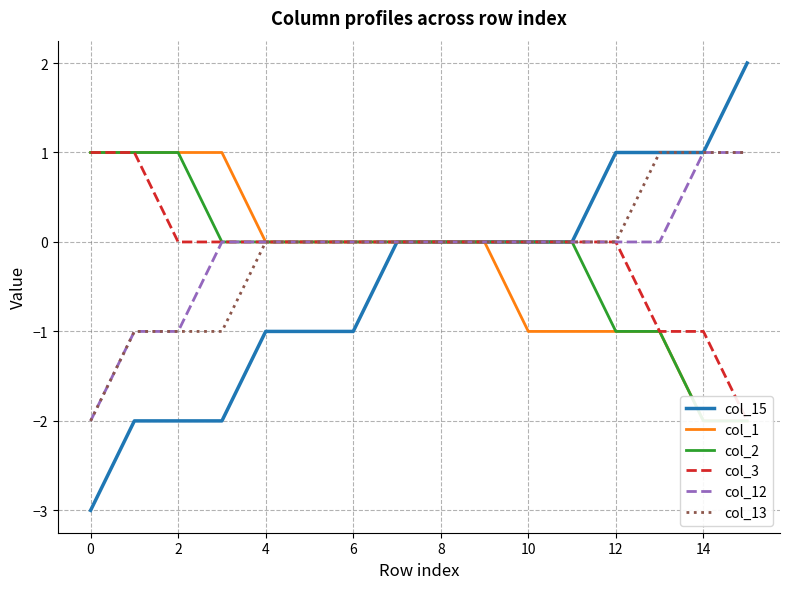

How many positive values does the col_2 series have?

3